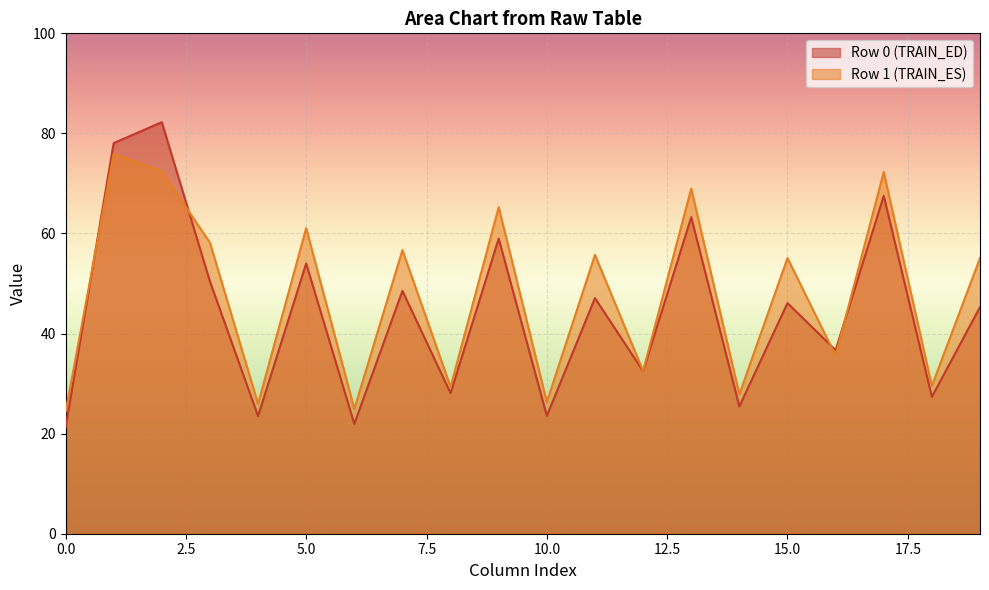

What is the total value across all series at 10.0?

49.9